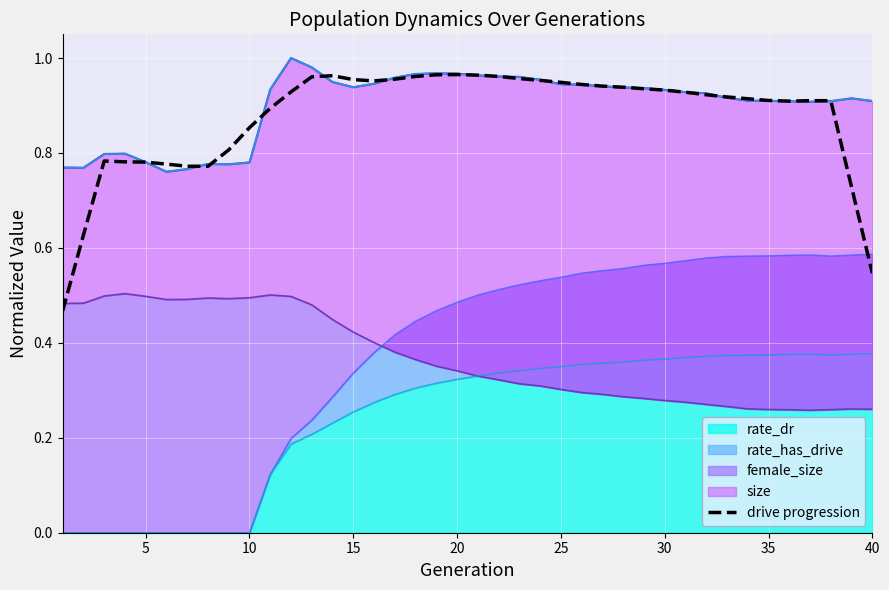

Reading right to left, what are all the values shown in this chart?

0.5	0.7	0.9	0.9	0.9	0.9	0.9	0.9	0.9	0.9	0.9	0.9	0.9	0.9	0.9	0.9	1.0	1.0	1.0	1.0	1.0	1.0	1.0	1.0	1.0	1.0	1.0	1.0	0.9	0.9	0.9	0.8	0.8	0.8	0.8	0.8	0.8	0.8	0.6	0.5